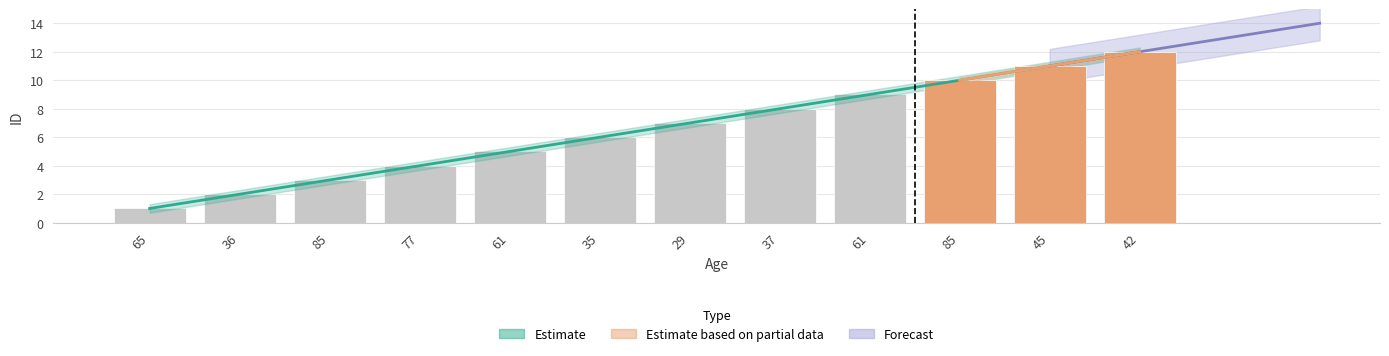

Does the chart contain any negative values?

No